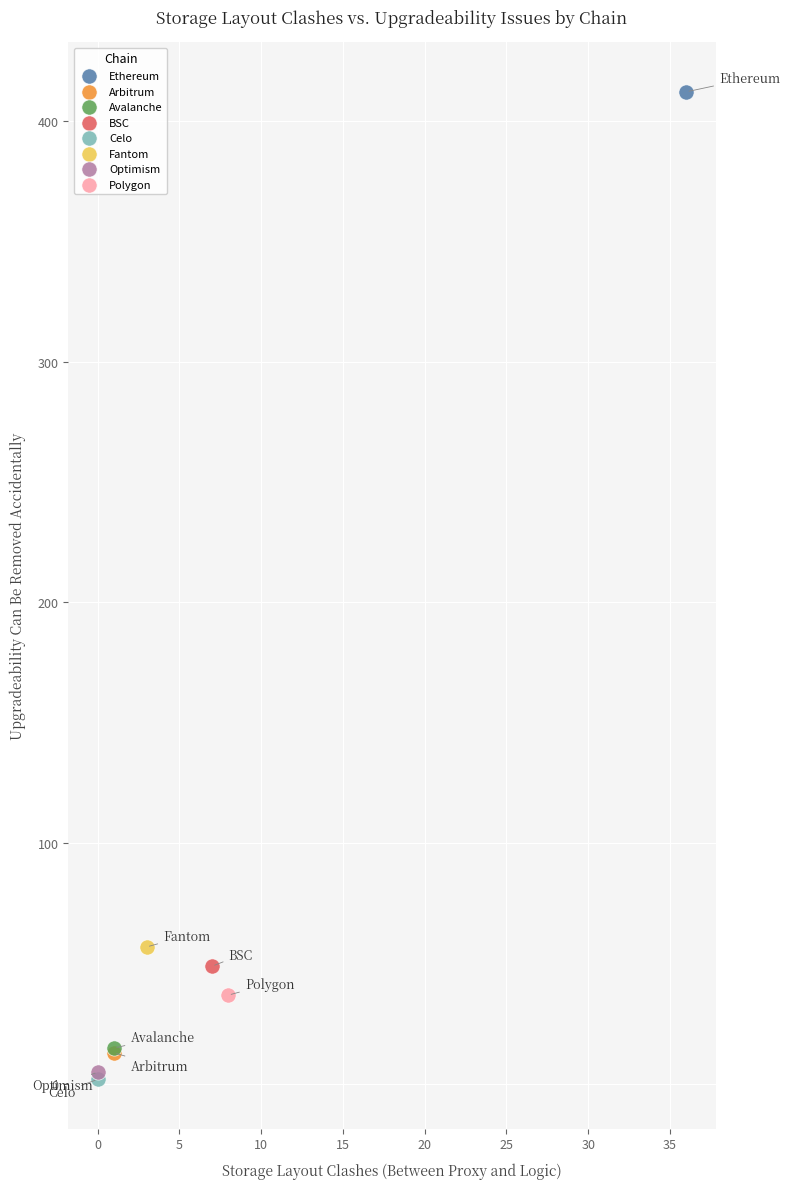

Which series reaches the maximum Y coordinate?

Ethereum